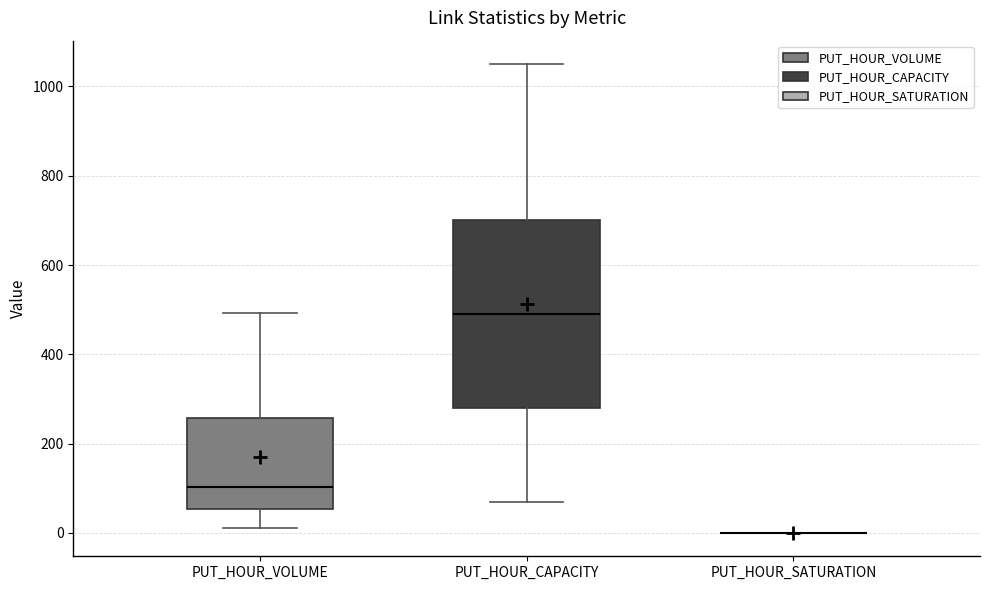

Reading left to right, transcribe this box plot: for each box, give where its median line is, the range the box spans, and where its two whiskers end, as read against the y-axis. The values are not printed on the chart, so give them approximately, as read against the axis.

PUT_HOUR_VOLUME: median 100, box 60 to 260, whiskers 0 to 500
PUT_HOUR_CAPACITY: median 500, box 280 to 700, whiskers 80 to 1060
PUT_HOUR_SATURATION: box collapsed to a line at 0, whiskers 0 to 0